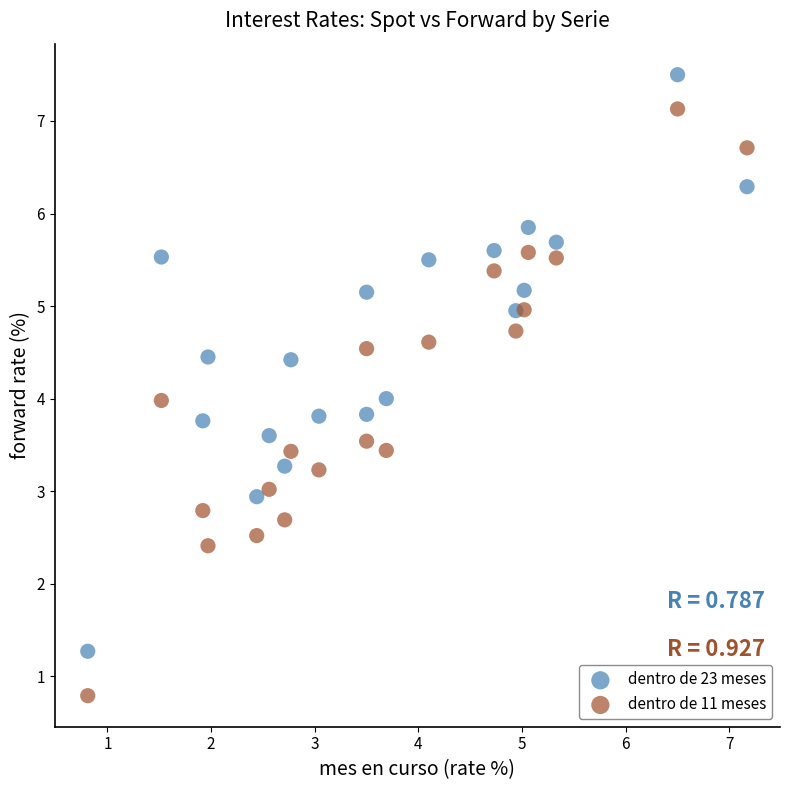

What is the X range (max minus min) for the scatter plot?

6.4